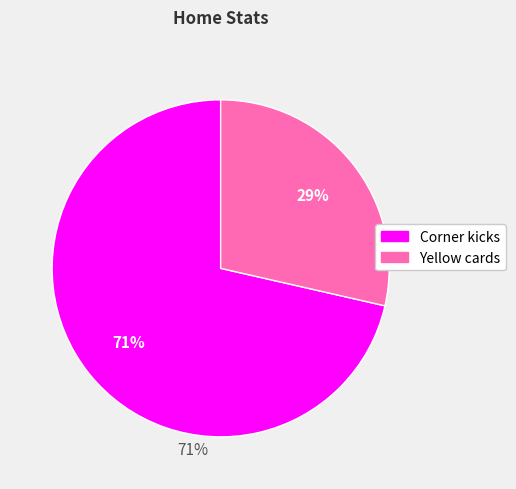

Is there a majority slice in this chart?

Yes